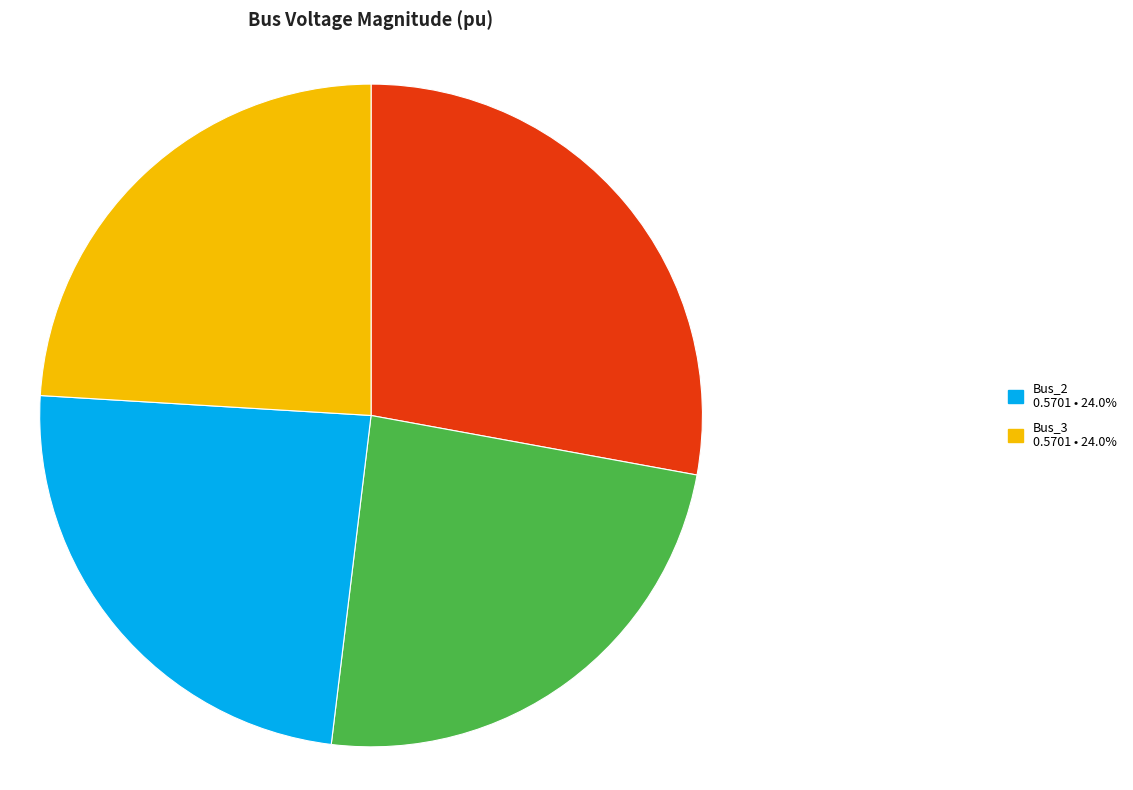

Is there a majority slice in this chart?

No